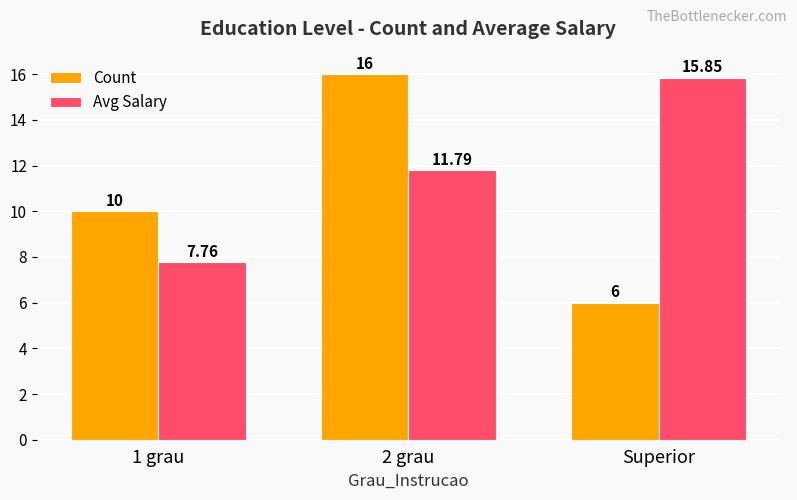

What is the label of the 3rd bar from the left?

Superior